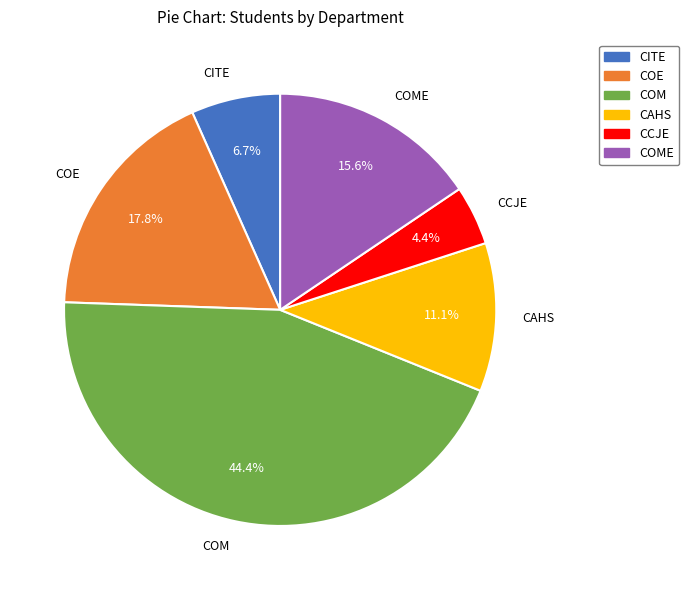

How much of the chart is everything except COME?

84.4%